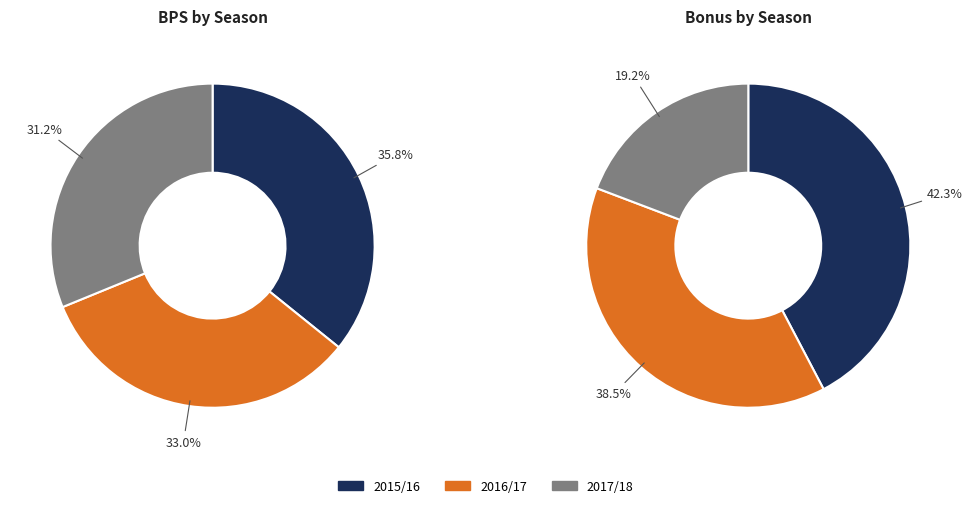

Which slice is the largest?

2015/16